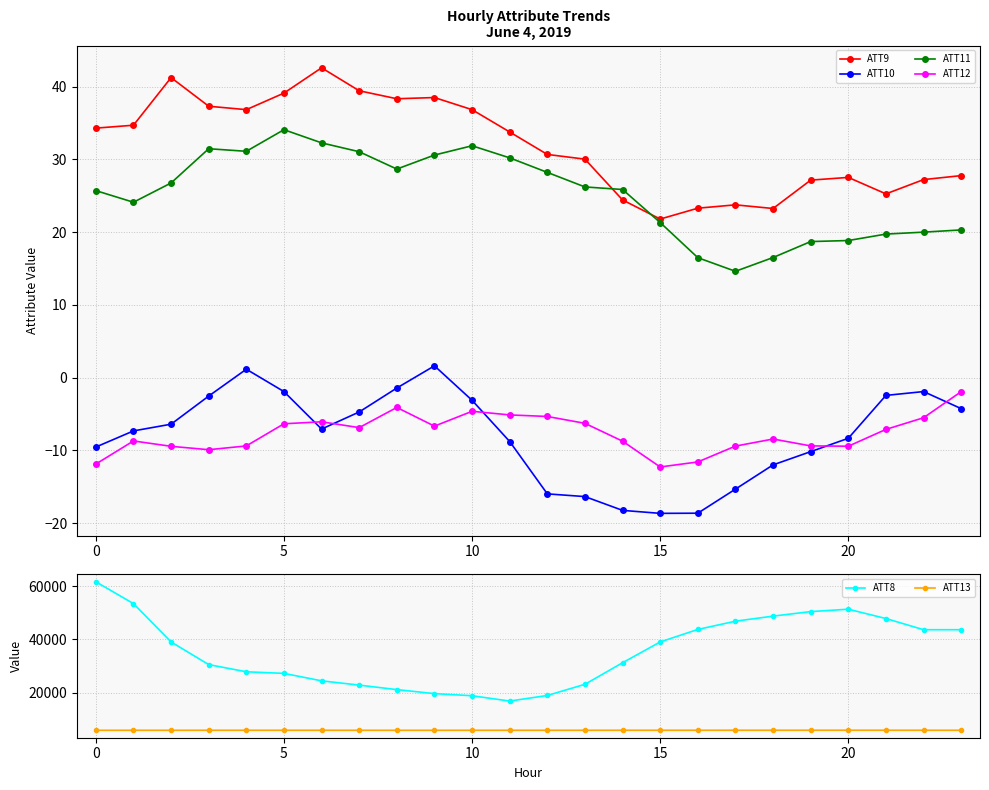

Reading left to right, what are all the values shown in this chart?

ATT9: 34.3	34.7	41.2	37.3	36.8	39.1	42.6	39.4	38.3	38.5	36.8	33.8	30.7	30.0	24.4	21.8	23.3	23.8	23.3	27.2	27.5	25.3	27.2	27.8
ATT10: -9.5	-7.3	-6.4	-2.5	1.2	-1.9	-7.1	-4.7	-1.4	1.6	-3.1	-8.8	-16.0	-16.3	-18.2	-18.6	-18.6	-15.3	-12.0	-10.2	-8.3	-2.4	-1.9	-4.3
ATT11: 25.7	24.1	26.8	31.5	31.1	34.1	32.3	31.1	28.7	30.6	31.9	30.2	28.2	26.2	25.9	21.3	16.5	14.6	16.5	18.7	18.9	19.7	20.0	20.3
ATT12: -11.9	-8.7	-9.4	-9.9	-9.4	-6.3	-6.1	-6.9	-4.1	-6.7	-4.6	-5.1	-5.3	-6.3	-8.7	-12.3	-11.6	-9.4	-8.4	-9.4	-9.4	-7.1	-5.5	-1.9
ATT8: 61600.0	53400.0	39000.0	30500.0	27800.0	27200.0	24400.0	22800.0	21100.0	19600.0	18800.0	16800.0	18900.0	23100.0	31200.0	39000.0	43700.0	46800.0	48700.0	50400.0	51300.0	47800.0	43600.0	43600.0
ATT13: 5824.7	5827.8	5828.7	5835.3	5837.3	5836.6	5833.2	5828.4	5826.0	5825.3	5829.3	5827.9	5827.1	5830.3	5838.2	5842.1	5842.3	5843.8	5843.4	5849.1	5850.7	5847.6	5841.9	5833.7